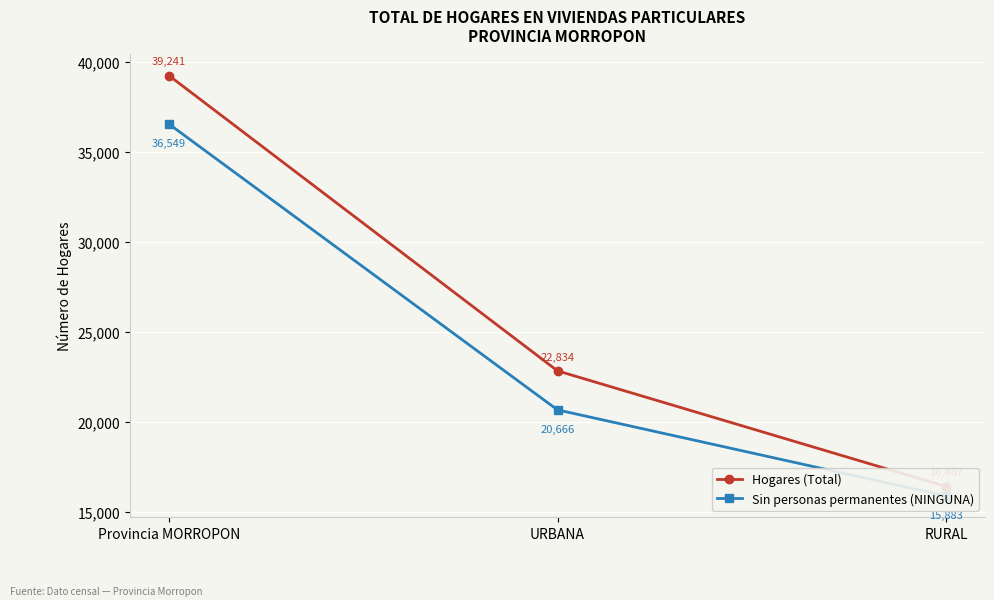

Reading left to right, extract all data points from this chart.

Hogares (Total): Provincia MORROPON=39241	URBANA=22834	RURAL=16407
Sin personas permanentes (NINGUNA): Provincia MORROPON=36549	URBANA=20666	RURAL=15883